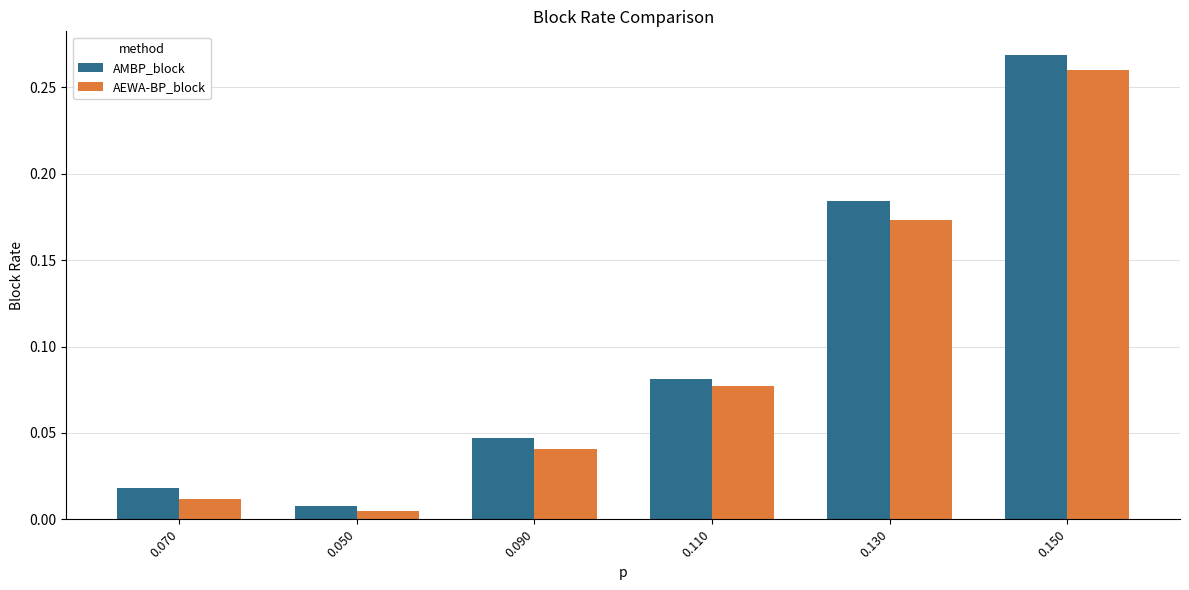

True or false: AEWA-BP_block has a value of 0.0 at 0.110.

False